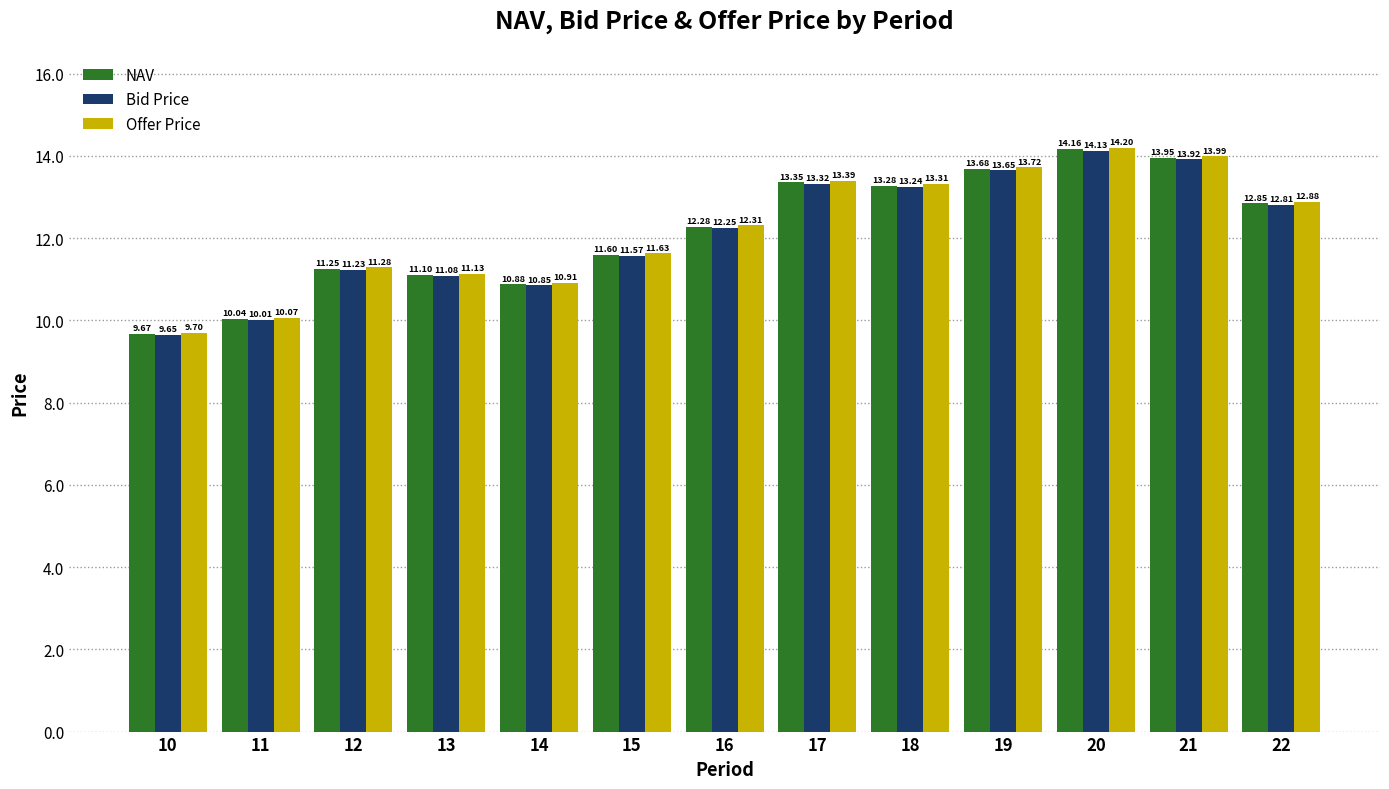

What are all the series names shown in the legend?

NAV, Bid Price, Offer Price